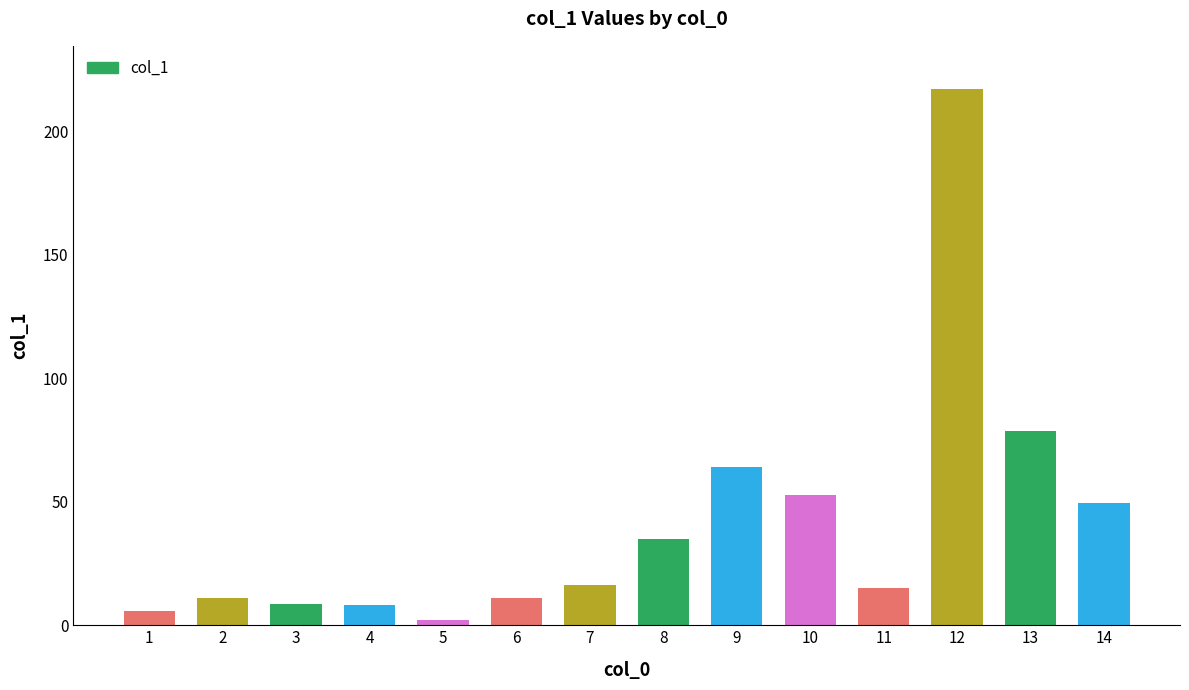

What is the average value?

41.1